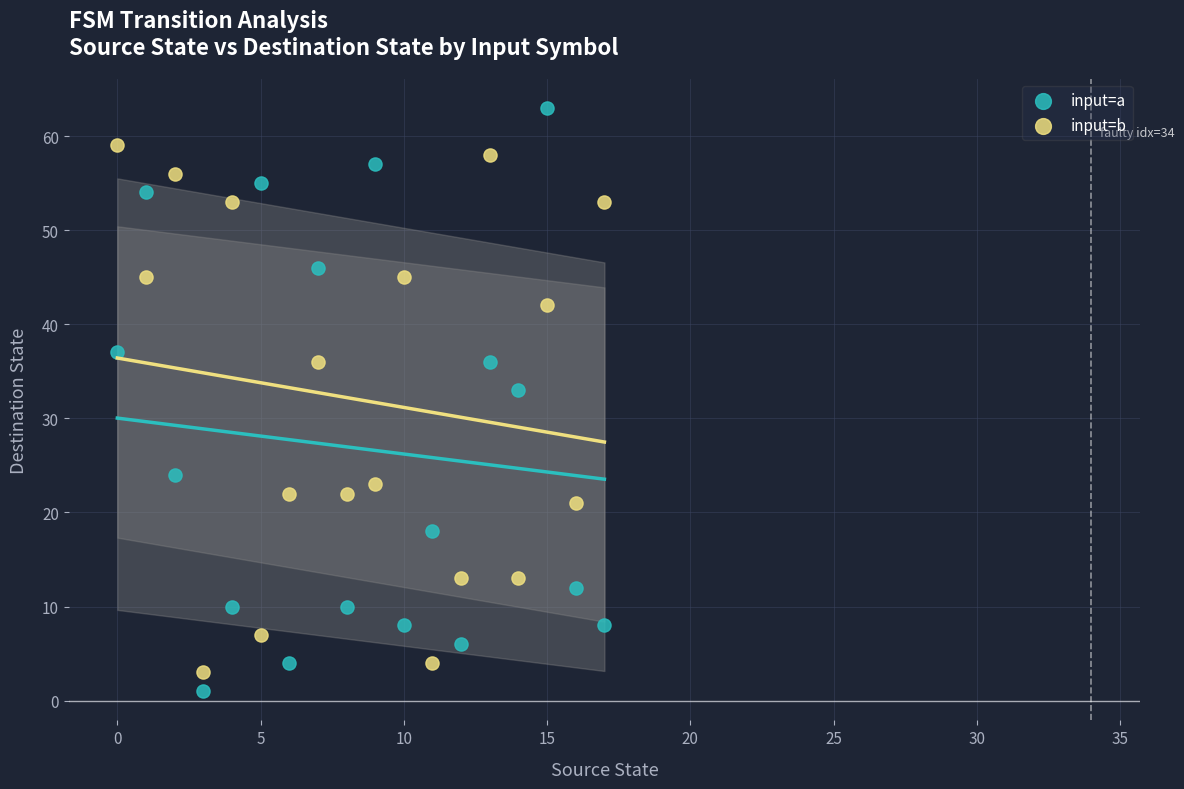

Which series contains the highest Y value?

input=a